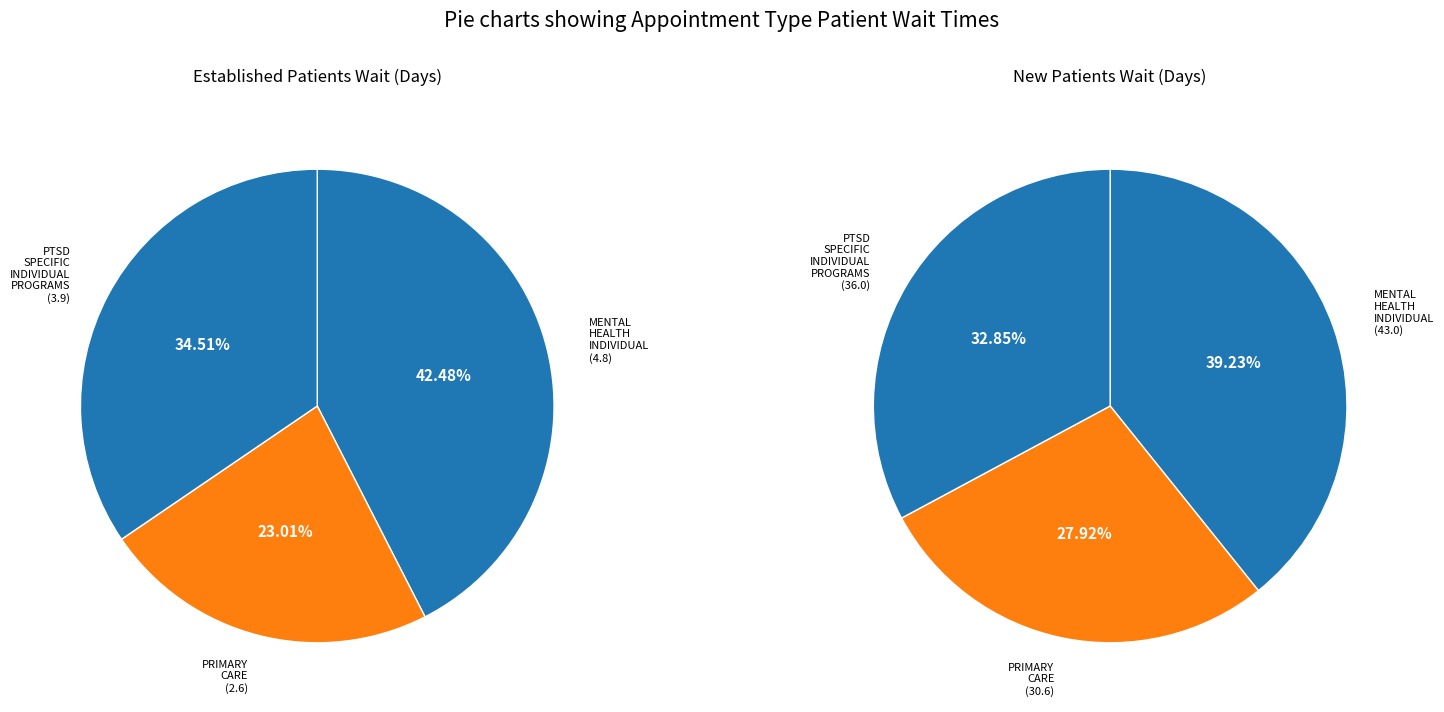

What percentage is the PRIMARY CARE slice, to the nearest percent?

23%